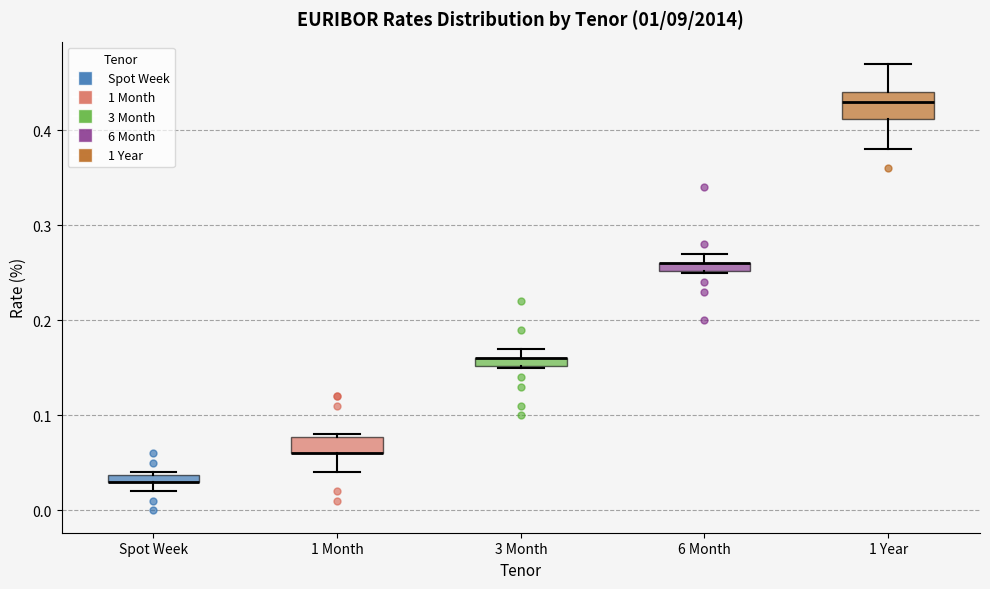

Which box is the tallest, from its lower edge to its upper edge?

1 Year